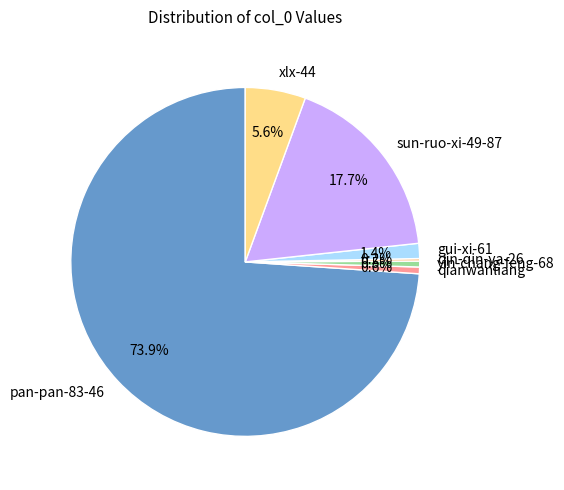

Is it true that yin-chang-feng-68 is 10% of the pie?

False